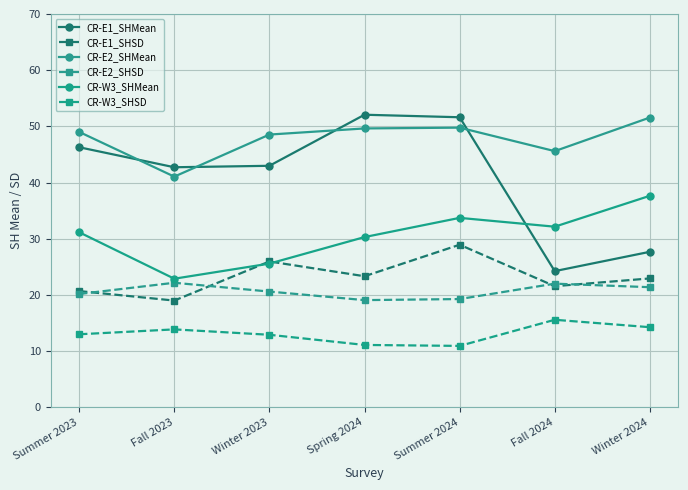

True or false: CR-E2_SHSD and CR-E2_SHMean cross at least once.

False